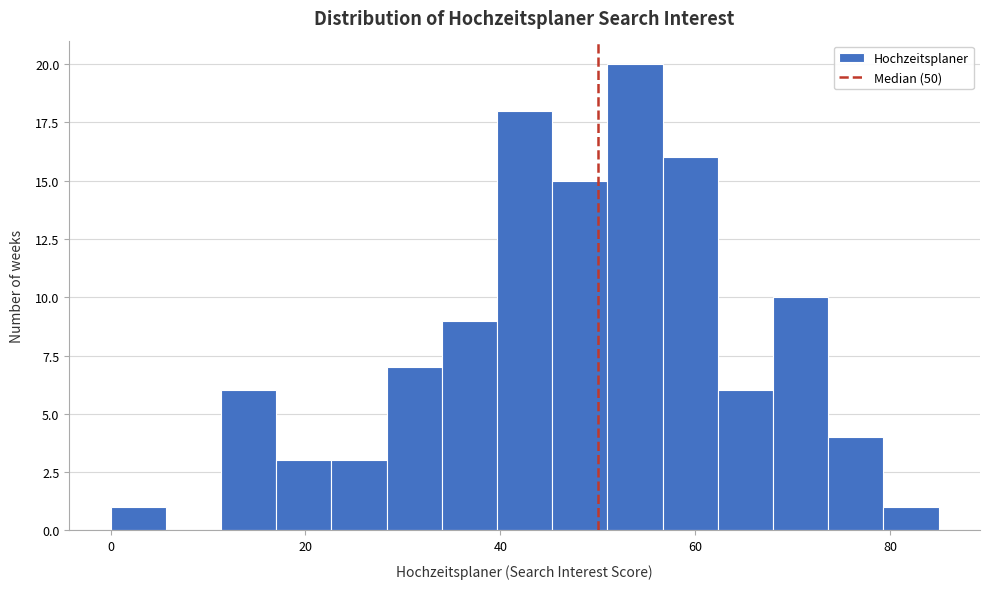

Read against the x-axis, roughly where is the centre of the tallest bar?

54